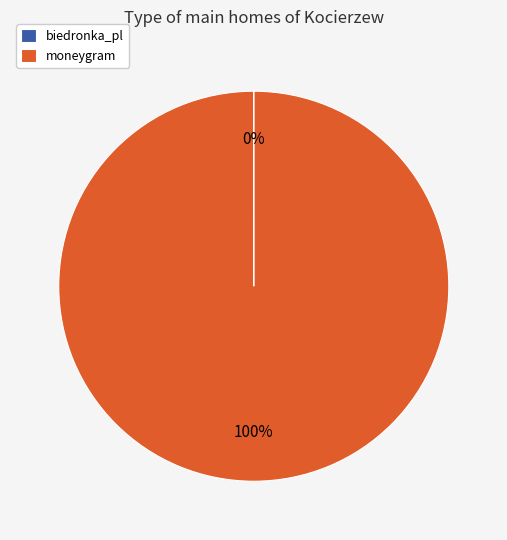

To the nearest percent, what is the difference between the largest and smallest slice percentages?

100%